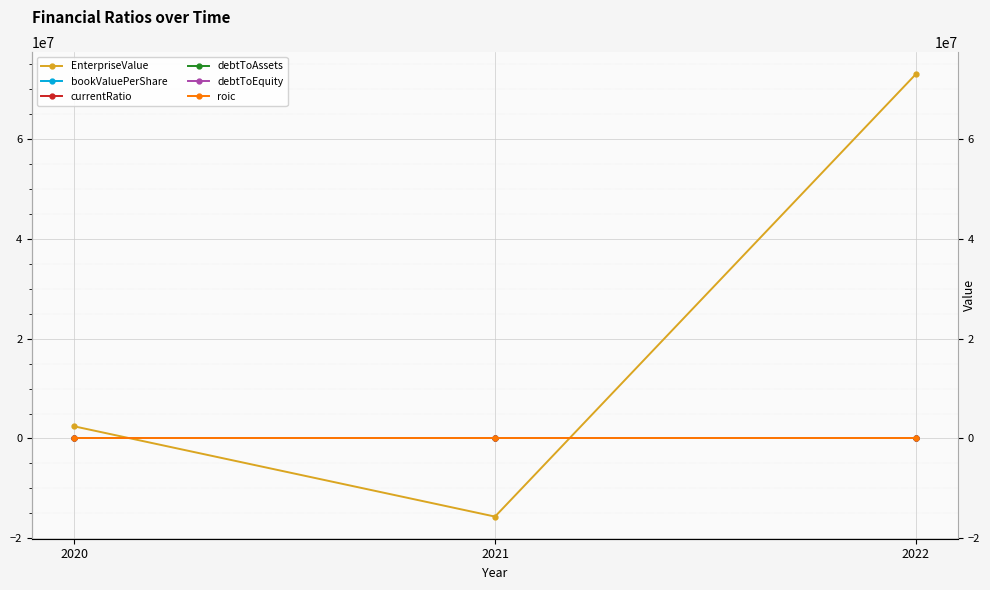

What is the maximum value for currentRatio?

8.8